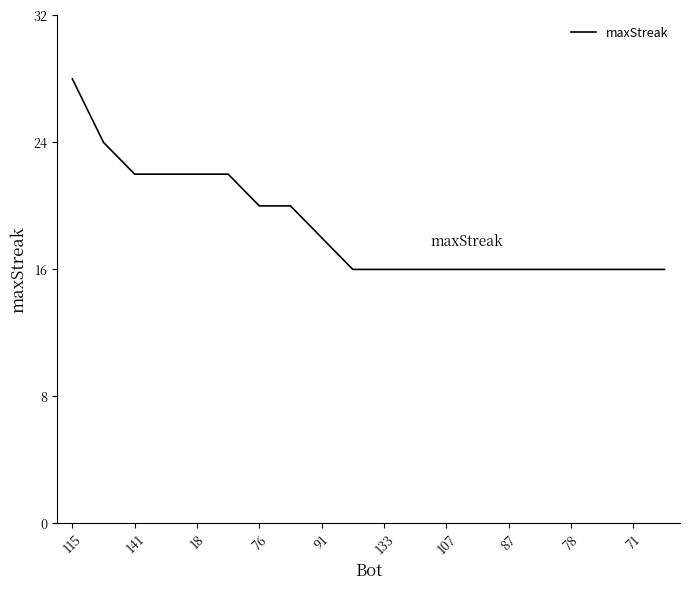

Reading left to right, extract all data points from this chart.

28	24	22	22	22	22	20	20	18	16	16	16	16	16	16	16	16	16	16	16